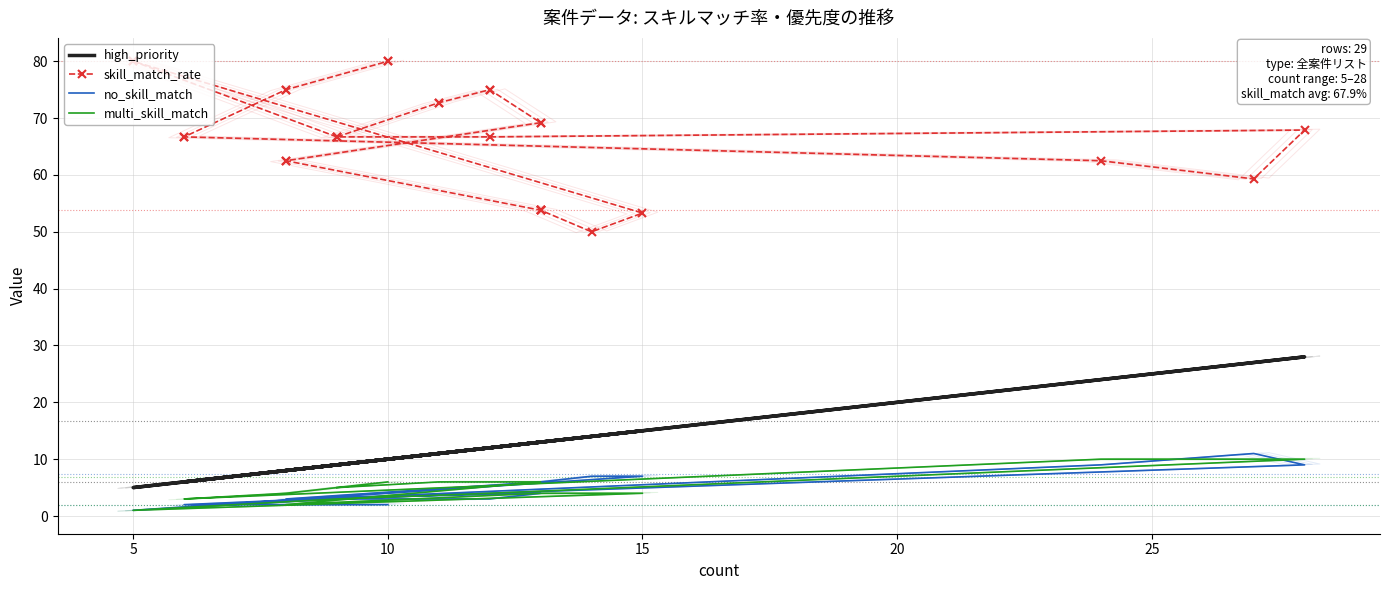

The skill_match_rate series shows 43.5 at 5. True or false?

False